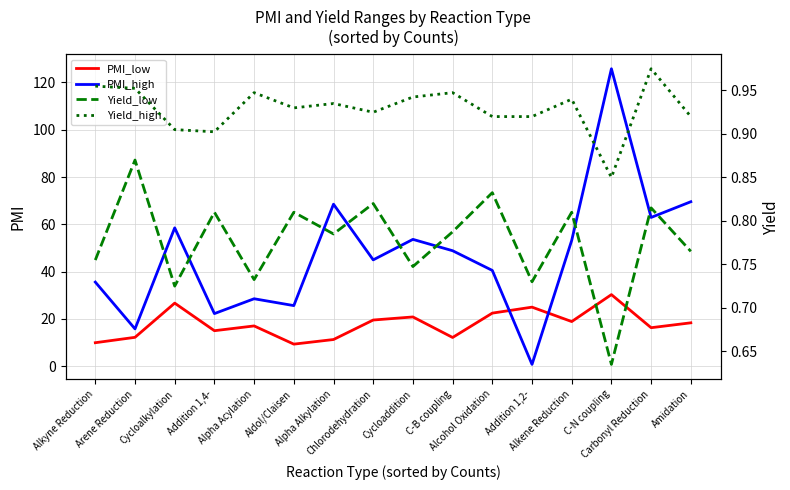

Rank the categories by Yield_low value from lowest to highest.

C-N coupling, Cycloalkylation, Addition 1,2-, Alpha Acylation, Cycloaddition, Alkyne Reduction, Amidation, Alpha Alkylation, C-B coupling, Addition 1,4-, Aldol/Claisen, Alkene Reduction, Carbonyl Reduction, Chlorodehydration, Alcohol Oxidation, Arene Reduction